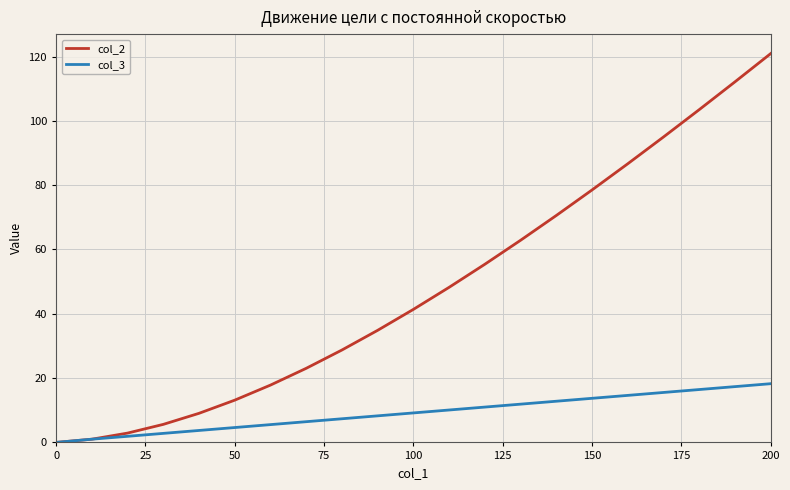

What is the maximum value shown in the chart?

120.9